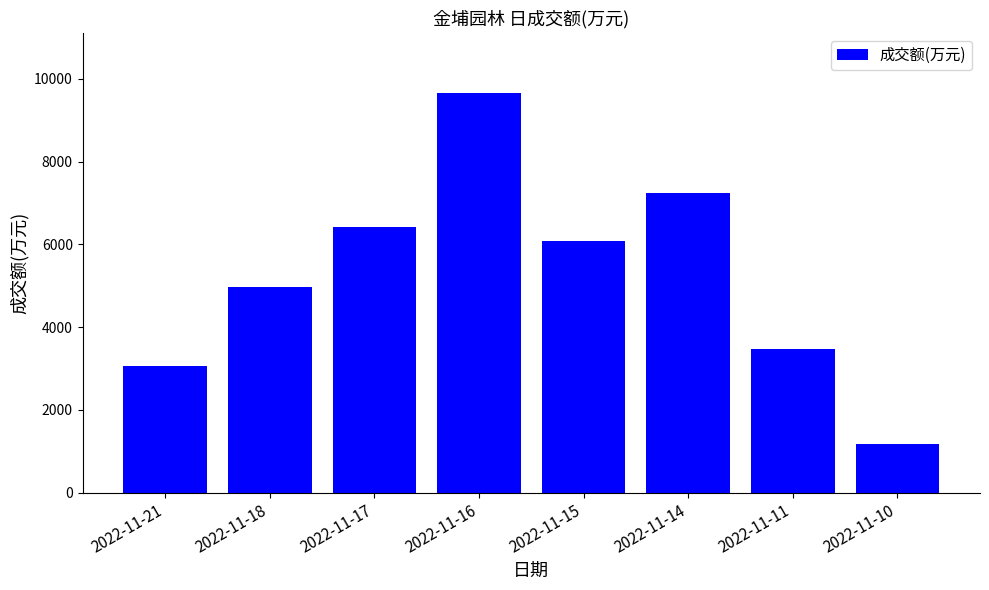

List the labels in order of value, smallest first.

2022-11-10, 2022-11-21, 2022-11-11, 2022-11-18, 2022-11-15, 2022-11-17, 2022-11-14, 2022-11-16